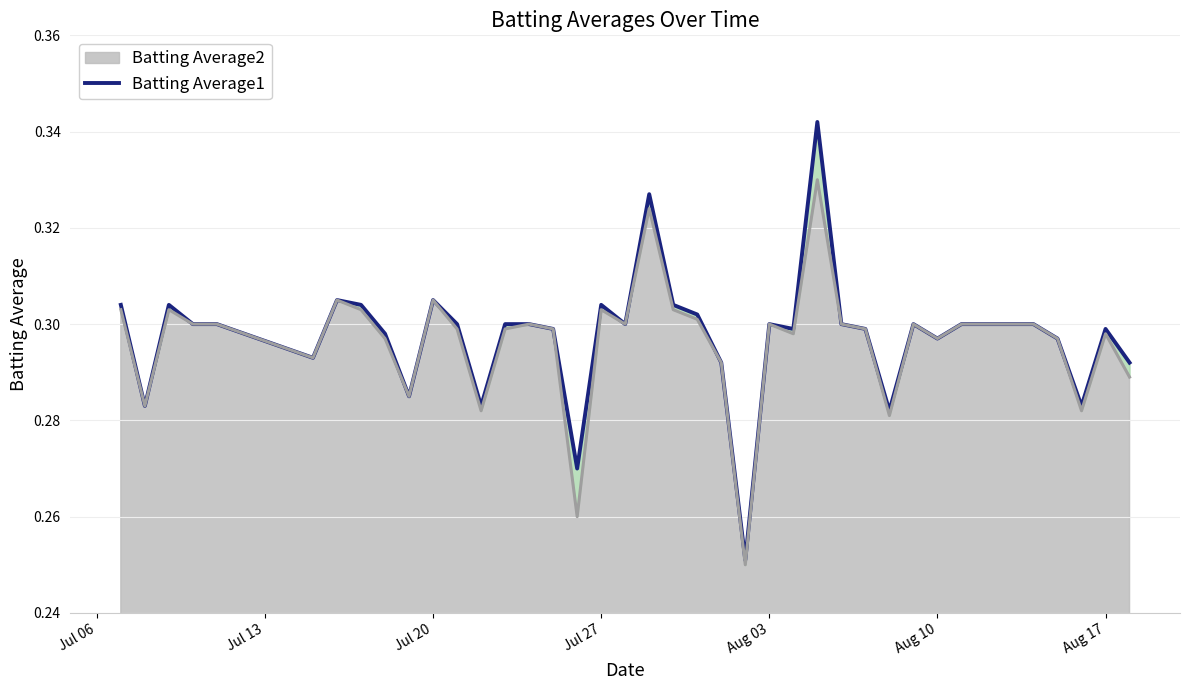

What is the value of the 16th point from the left?

0.3